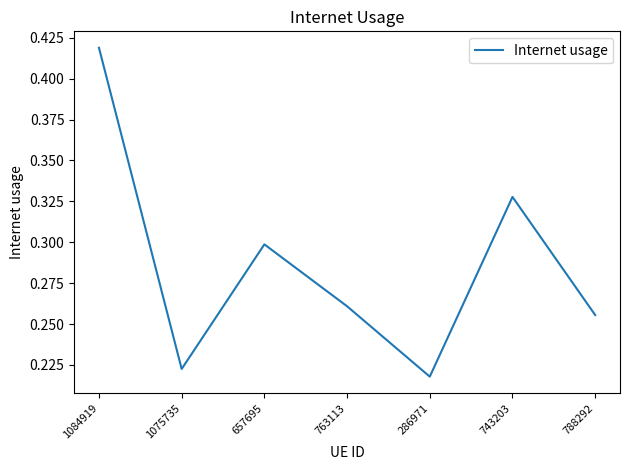

Which category has the highest value across all series?

1084919